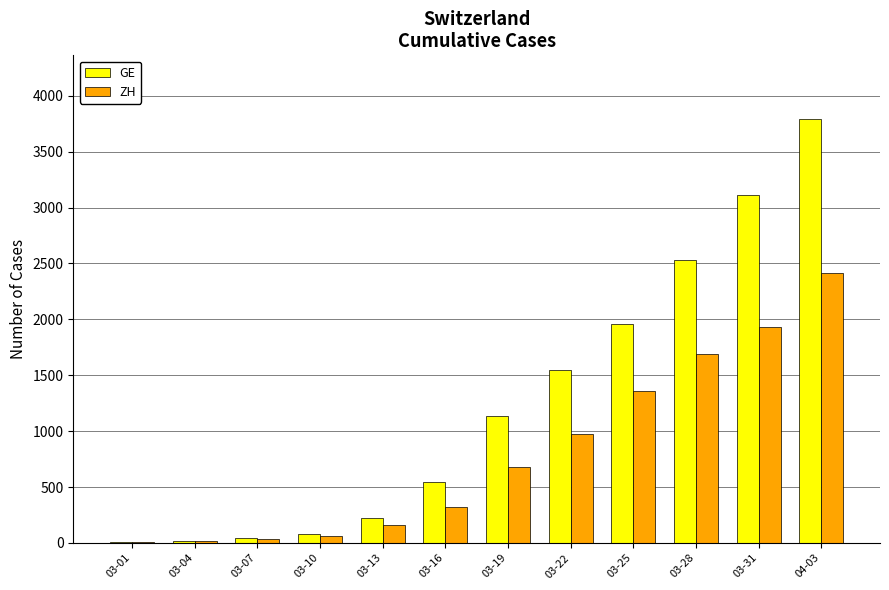

How many categories are shown in the chart?

12